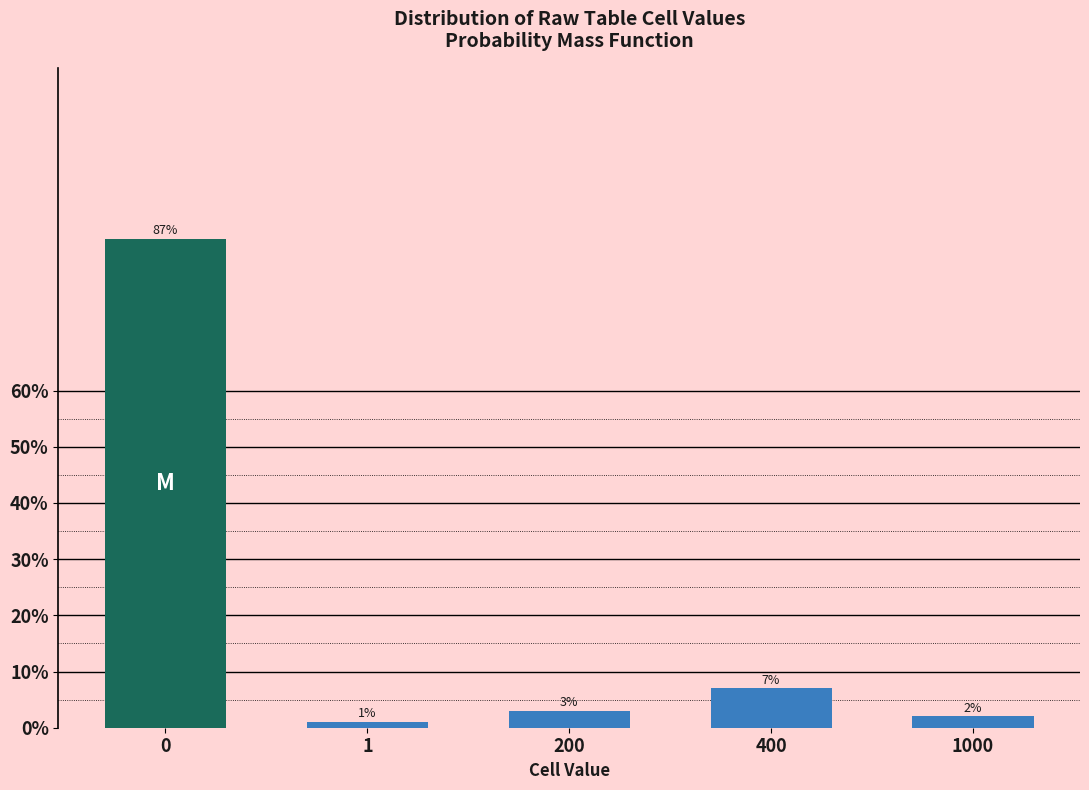

Reading left to right, transcribe all the data shown in this chart.

87.0	1.0	3.0	7.0	2.0